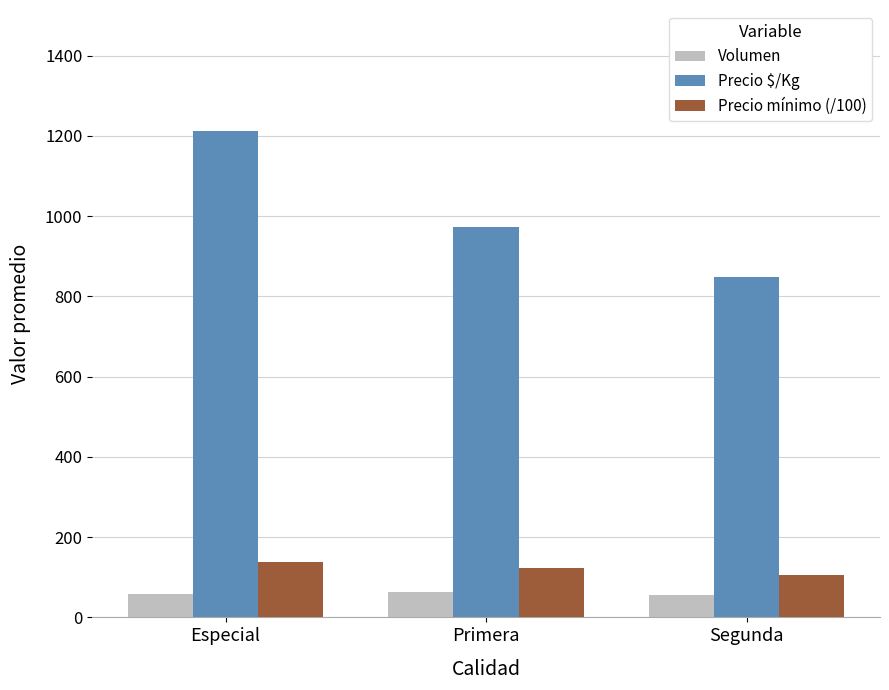

What is the value of the Precio mínimo (/100) bar at the 3rd from the left?

106.7